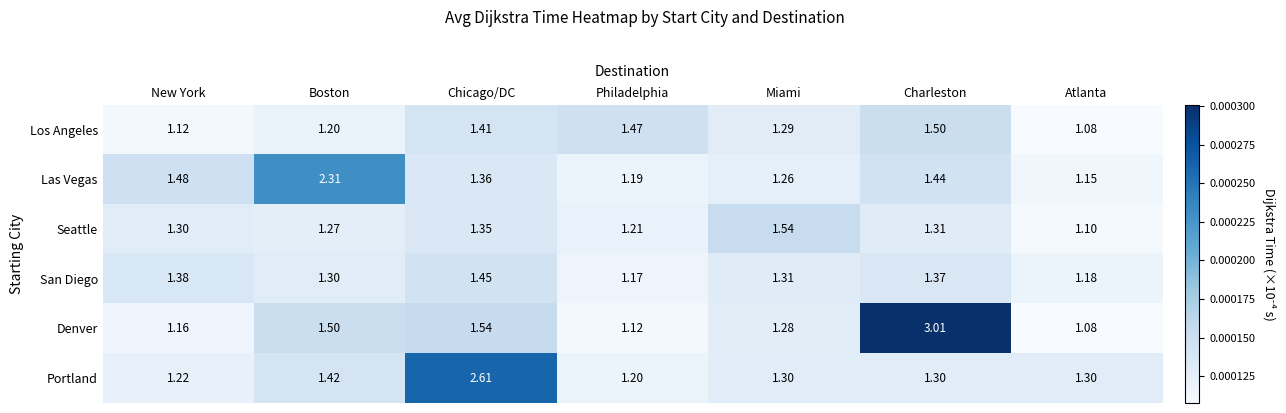

Which series has the largest range (max minus min)?

Denver